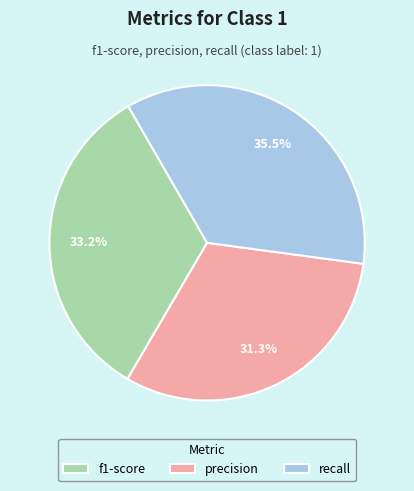

Count the number of slices in the pie.

3